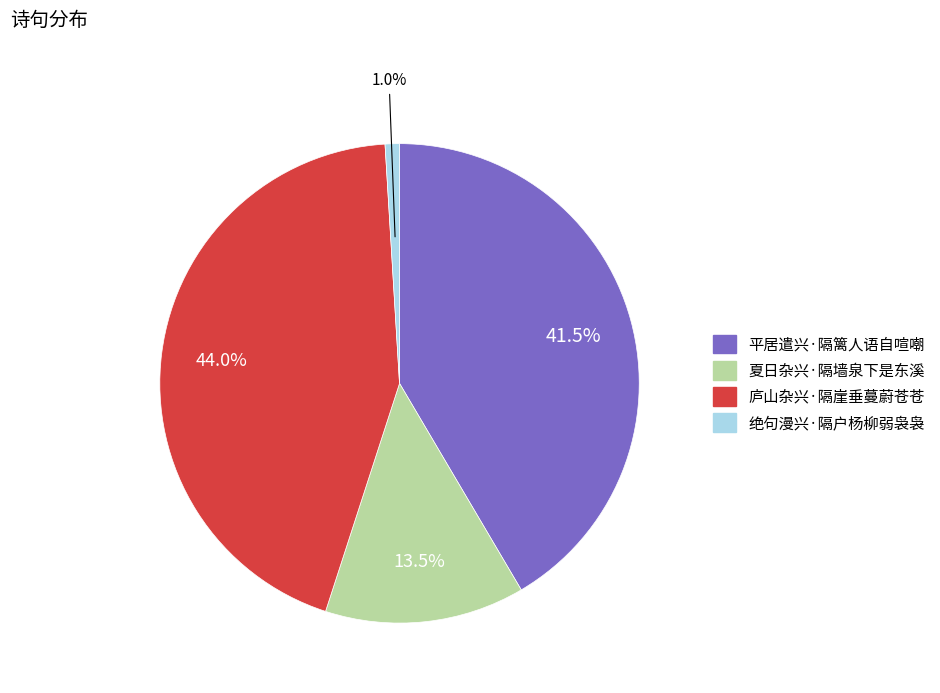

Is there a majority slice in this chart?

No